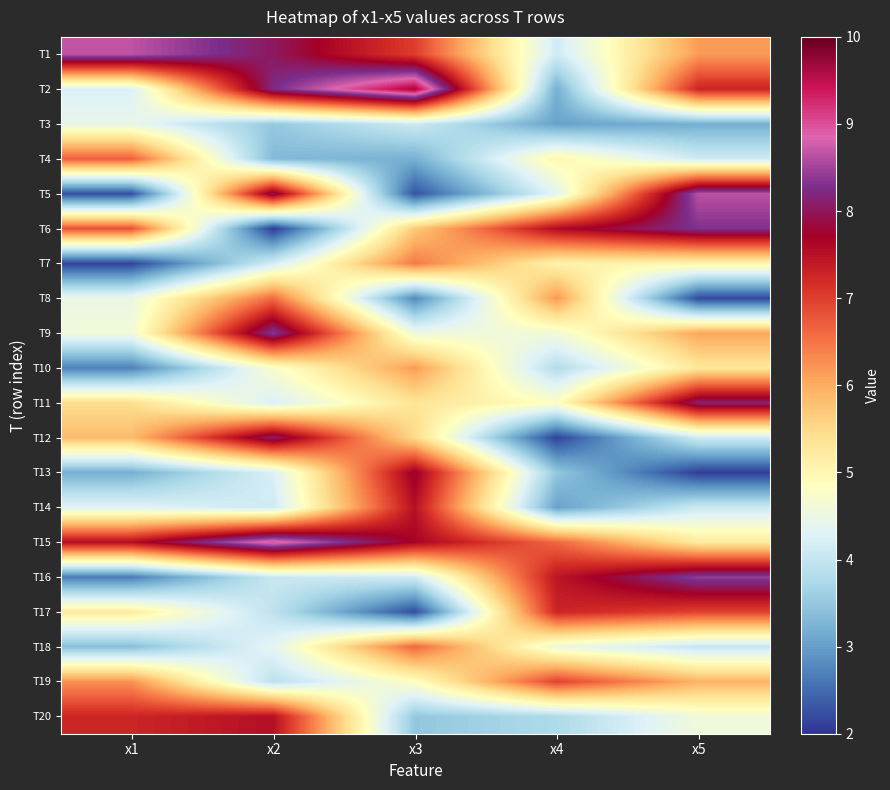

Which has a higher value, x1 or x3?

x1